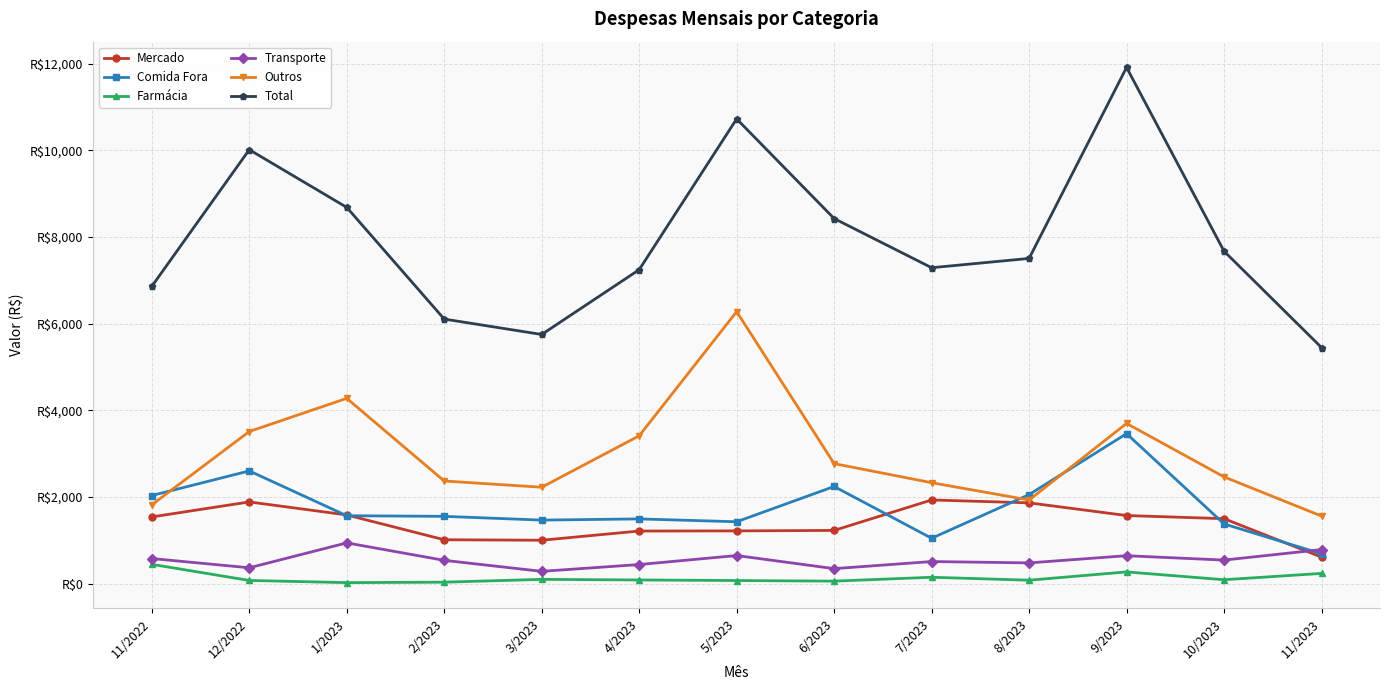

Which category has the lowest value in the Transporte series?

3/2023